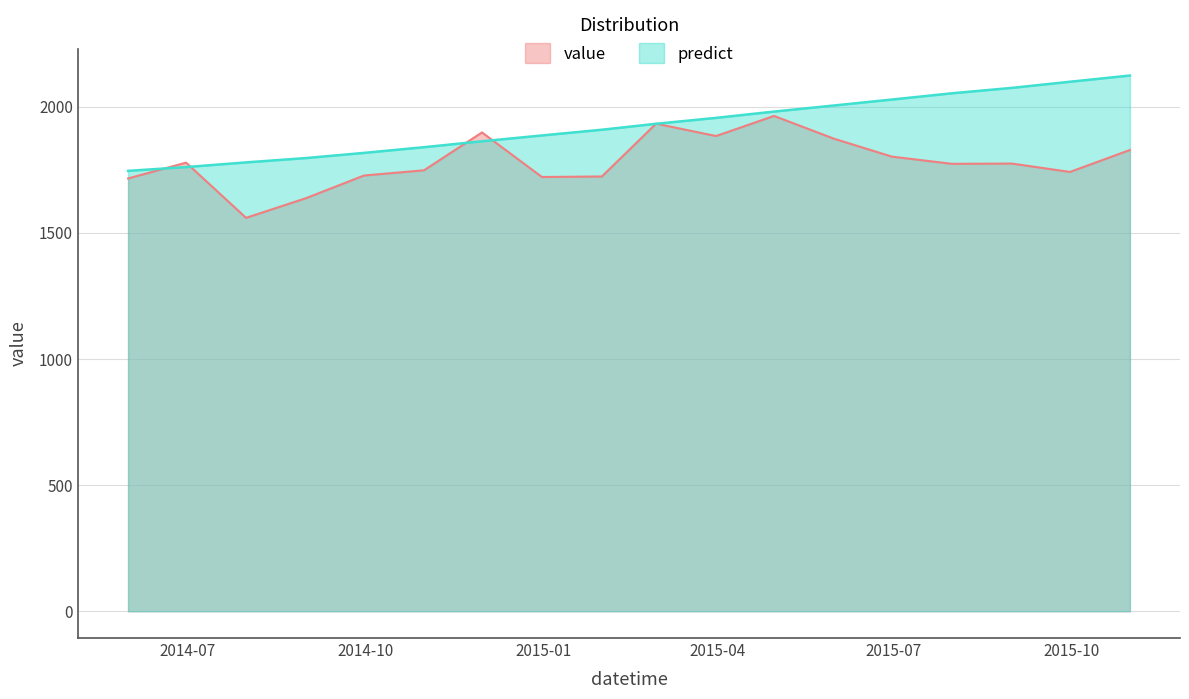

At how many categories does at least one series exceed 1616?

18